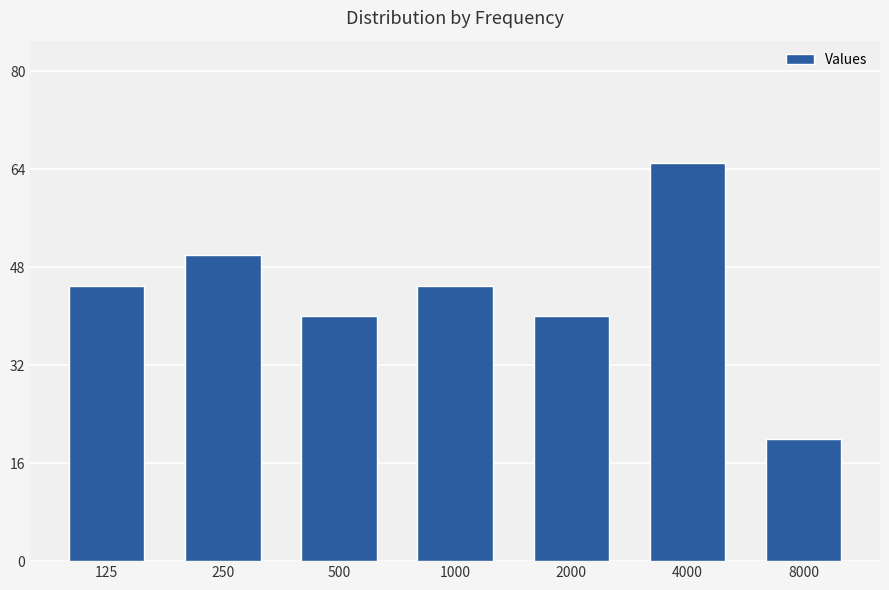

Reading left to right, what are all the values shown in this chart?

125=45	250=50	500=40	1000=45	2000=40	4000=65	8000=20